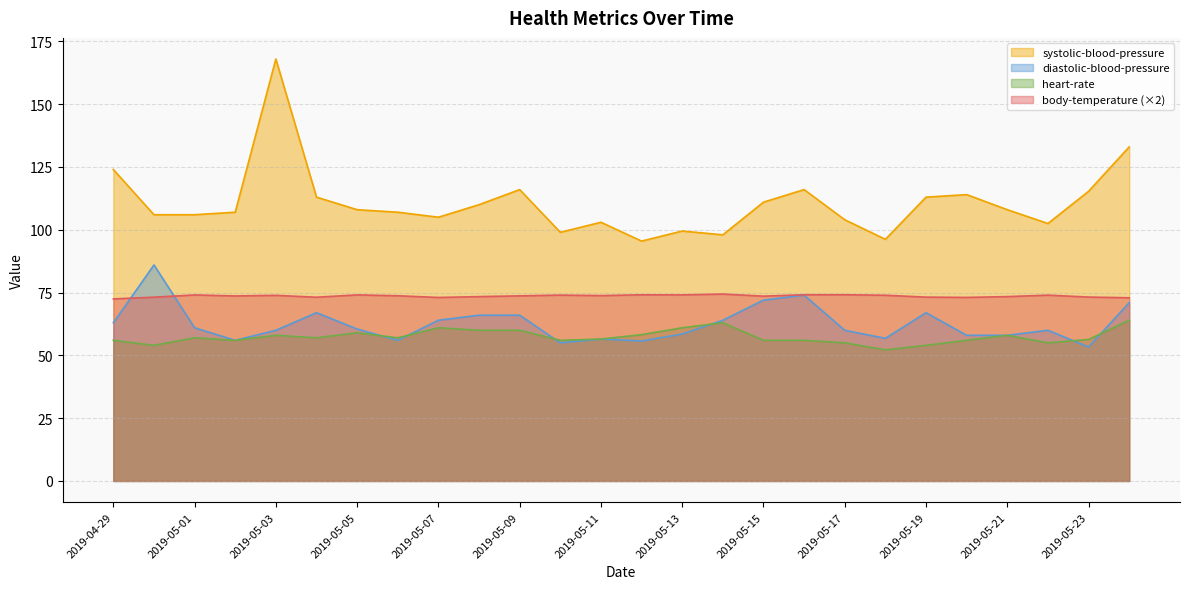

Which series changed the most between 2019-05-03 and 2019-05-13?

systolic-blood-pressure